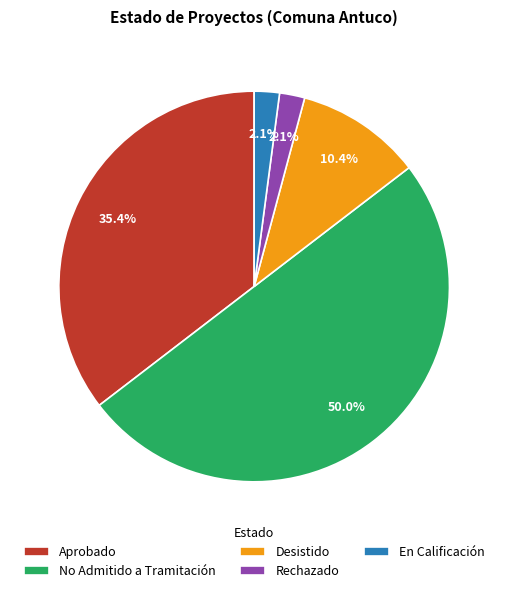

Does En Calificación represent more than half of the total?

No